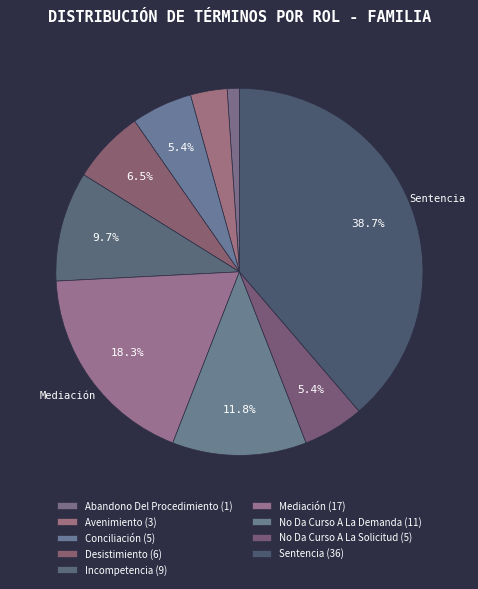

How many segments does this pie chart have?

9